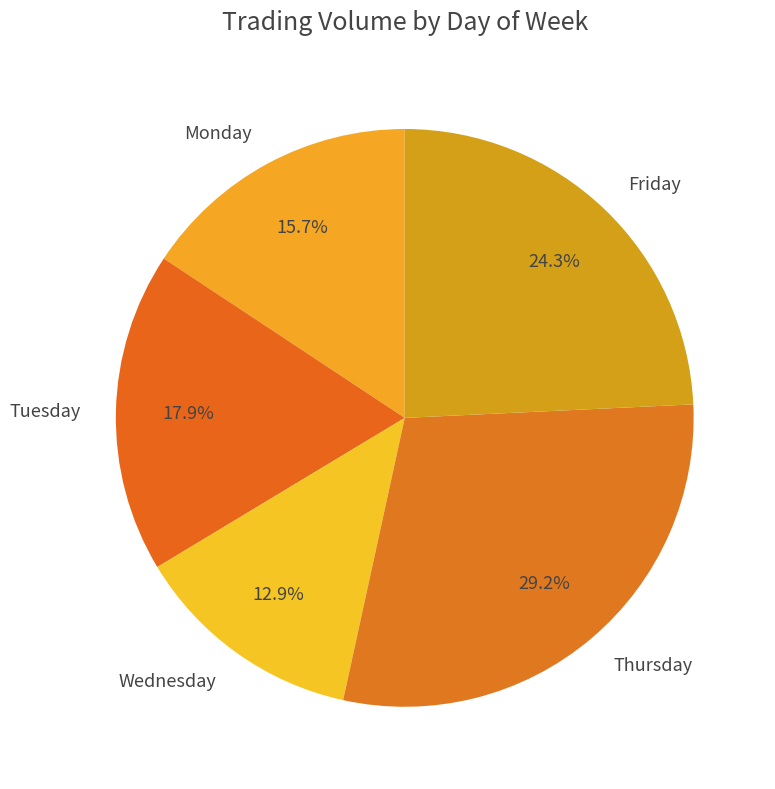

Which category has the biggest portion of the pie?

Thursday